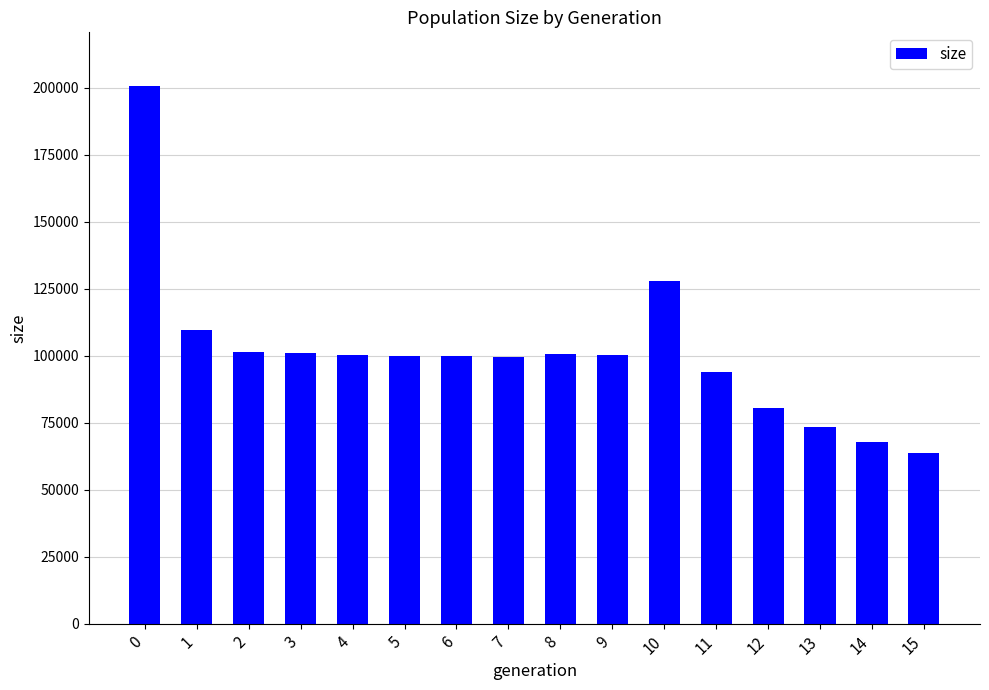

What is the change in value from 10 to 13?

-54441